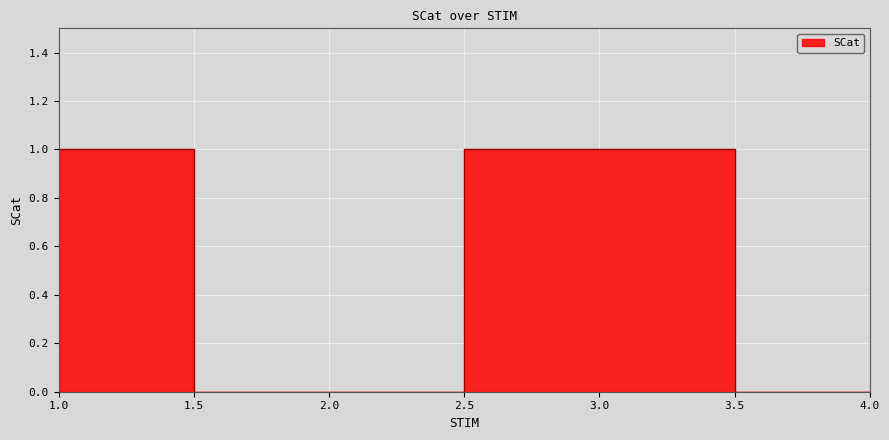

How many data points are less than 1?

2